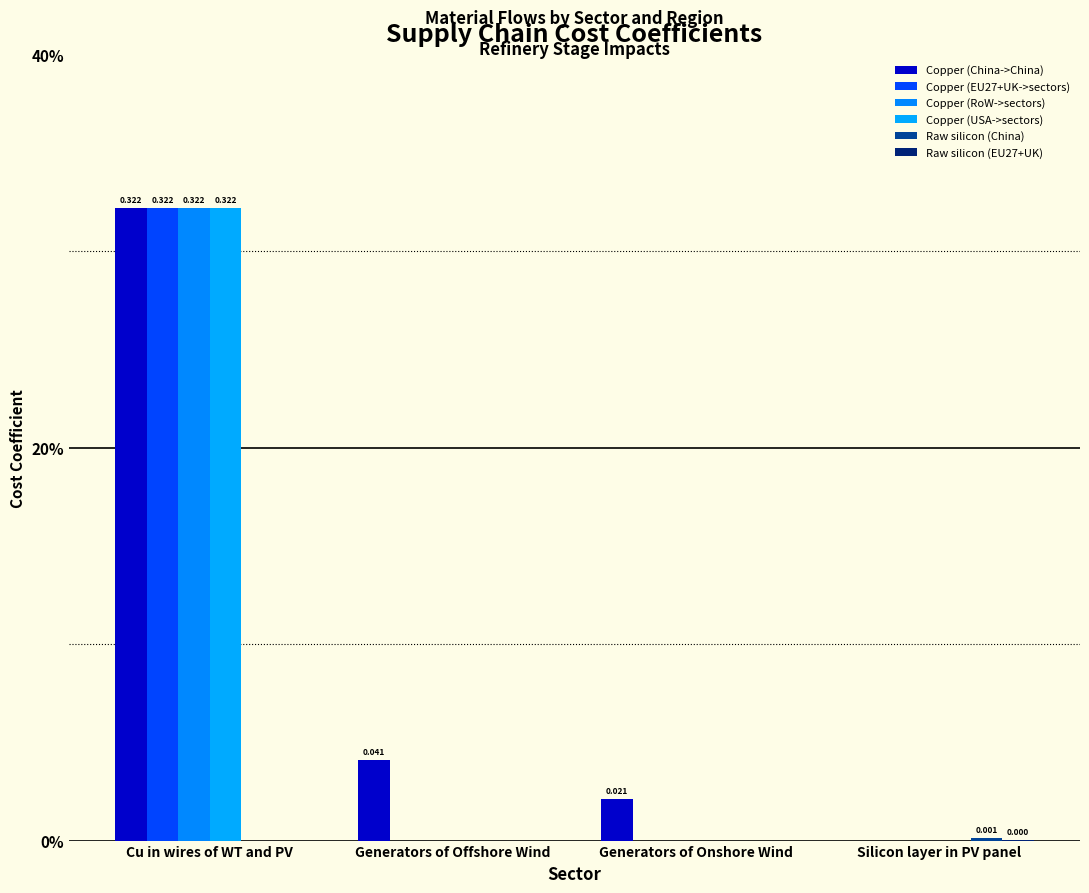

Between Cu in wires of WT and PV and Generators of Onshore Wind, which is larger?

Cu in wires of WT and PV